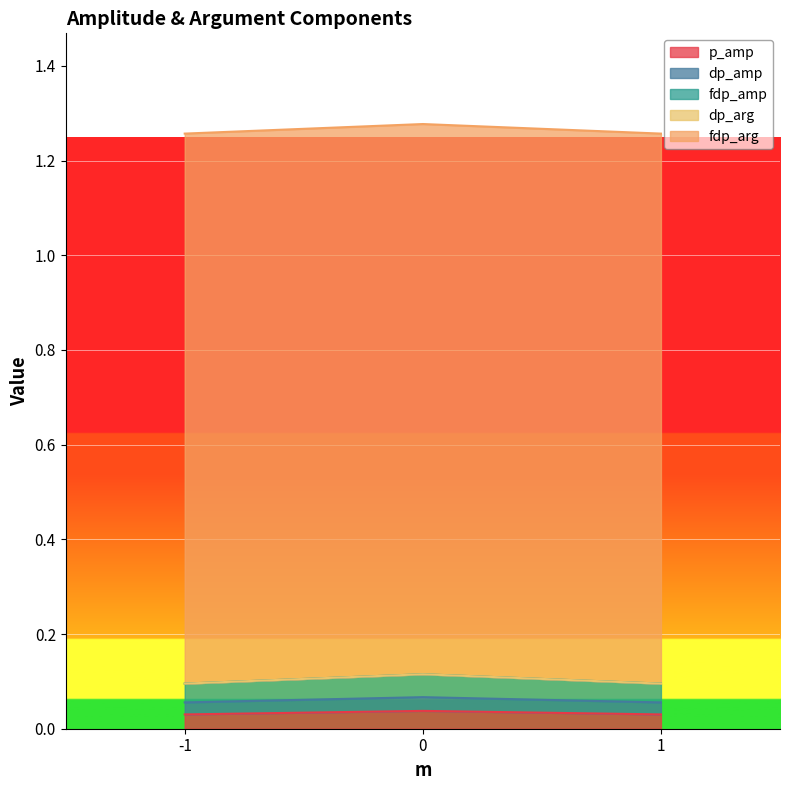

At how many categories does at least one series exceed 0?

3